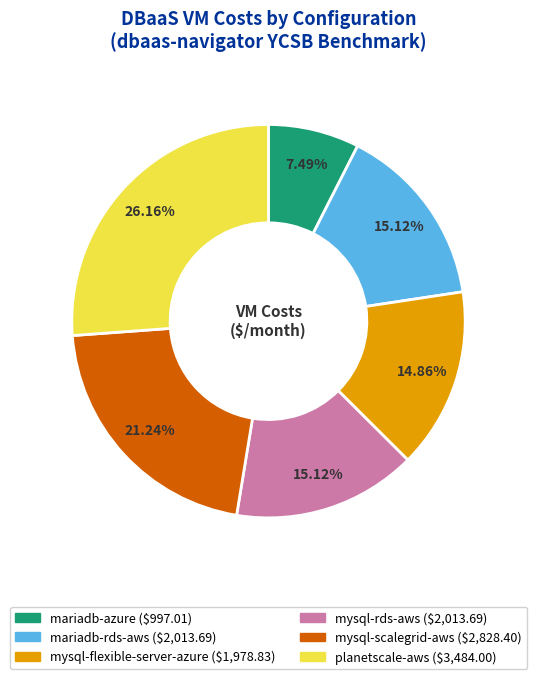

Is the sum of mariadb-rds-aws and mariadb-azure greater than half?

No